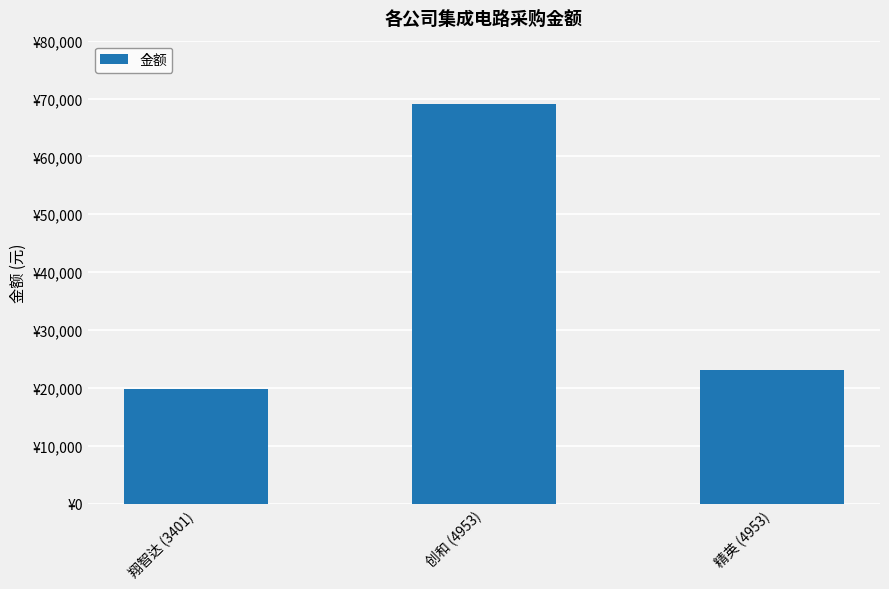

Which label corresponds to the largest value in the chart?

创和 (4953)